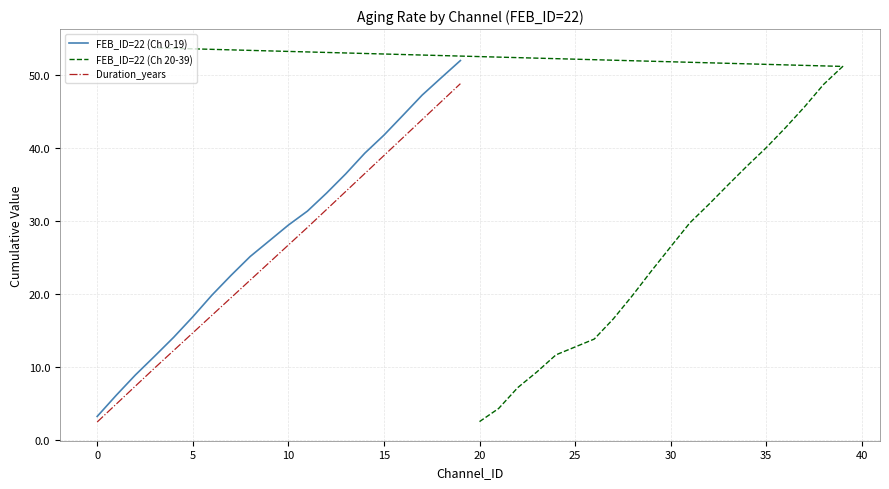

How many data points in Duration_years are above 26?

10